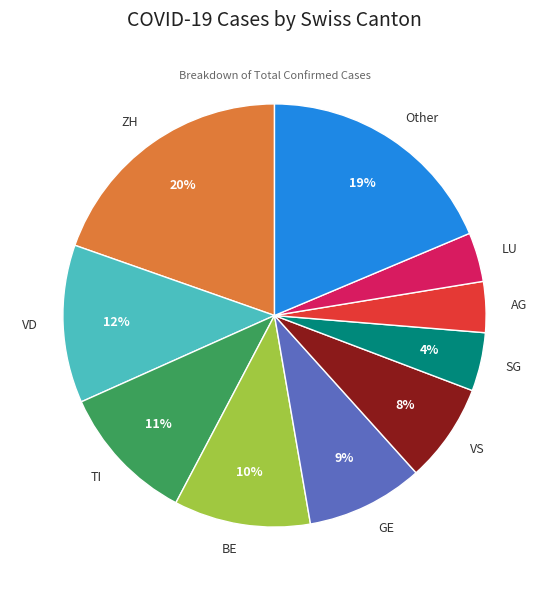

What is the largest slice in the pie chart?

ZH